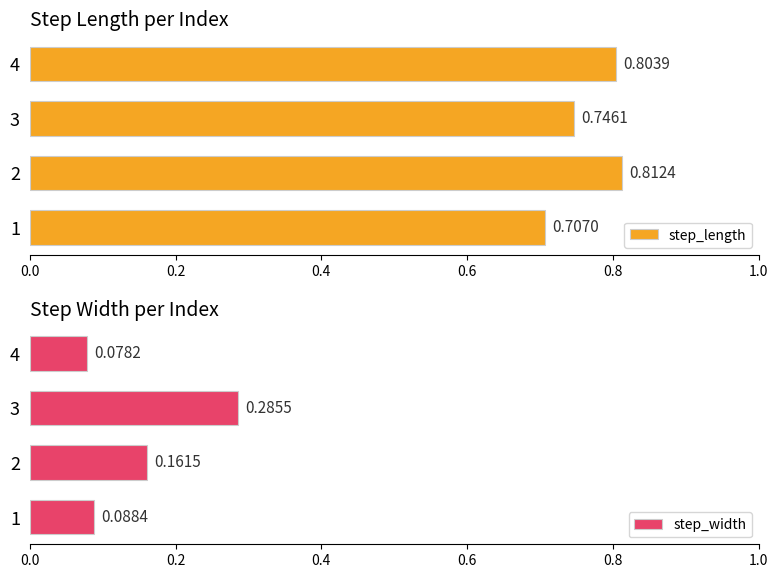

List the labels in order of step_length value, largest first.

2, 4, 3, 1